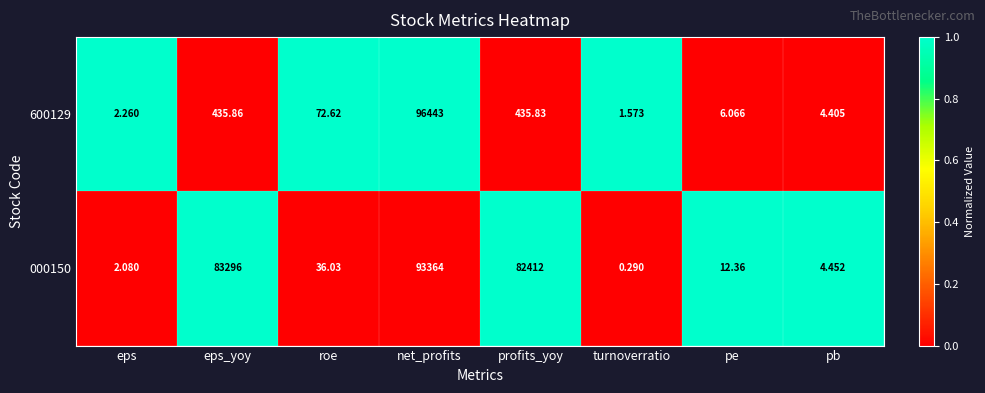

How many data points in 600129 are less than 72?

4